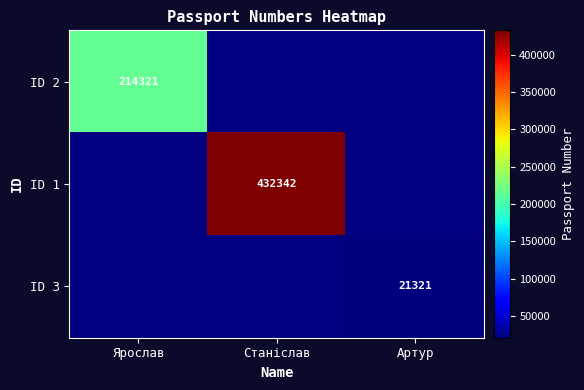

Is it true that ID 1 equals 582328 at Станіслав?

False